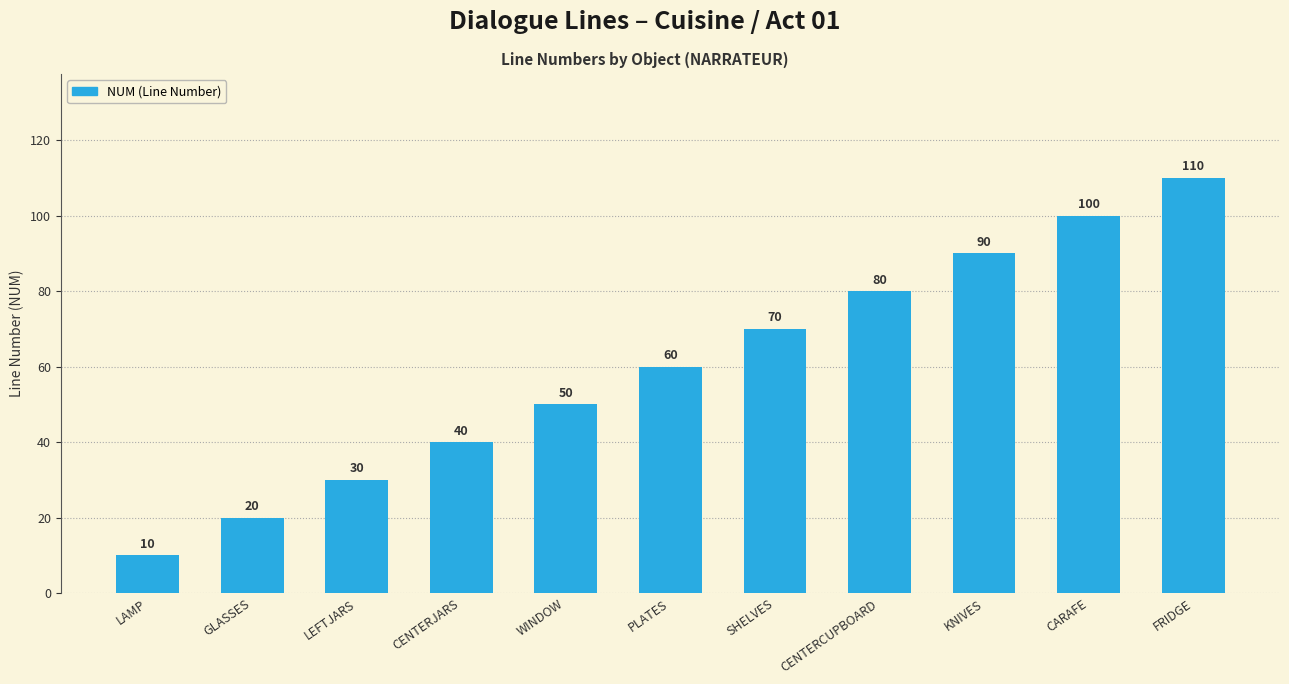

What is the sum of all values?

660